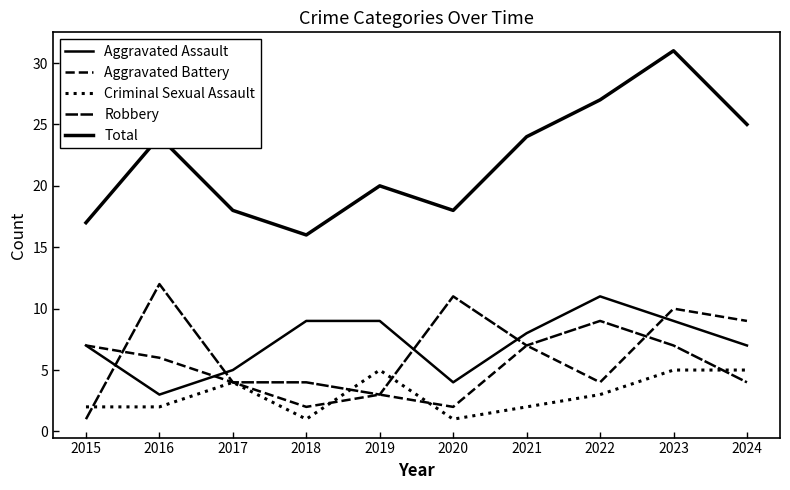

Reading left to right, list all the values displayed in this chart.

Aggravated Assault: 2015=7	2016=3	2017=5	2018=9	2019=9	2020=4	2021=8	2022=11	2023=9	2024=7
Aggravated Battery: 2015=7	2016=6	2017=4	2018=2	2019=3	2020=2	2021=7	2022=4	2023=10	2024=9
Criminal Sexual Assault: 2015=2	2016=2	2017=4	2018=1	2019=5	2020=1	2021=2	2022=3	2023=5	2024=5
Robbery: 2015=1	2016=12	2017=4	2018=4	2019=3	2020=11	2021=7	2022=9	2023=7	2024=4
Total: 2015=17	2016=24	2017=18	2018=16	2019=20	2020=18	2021=24	2022=27	2023=31	2024=25